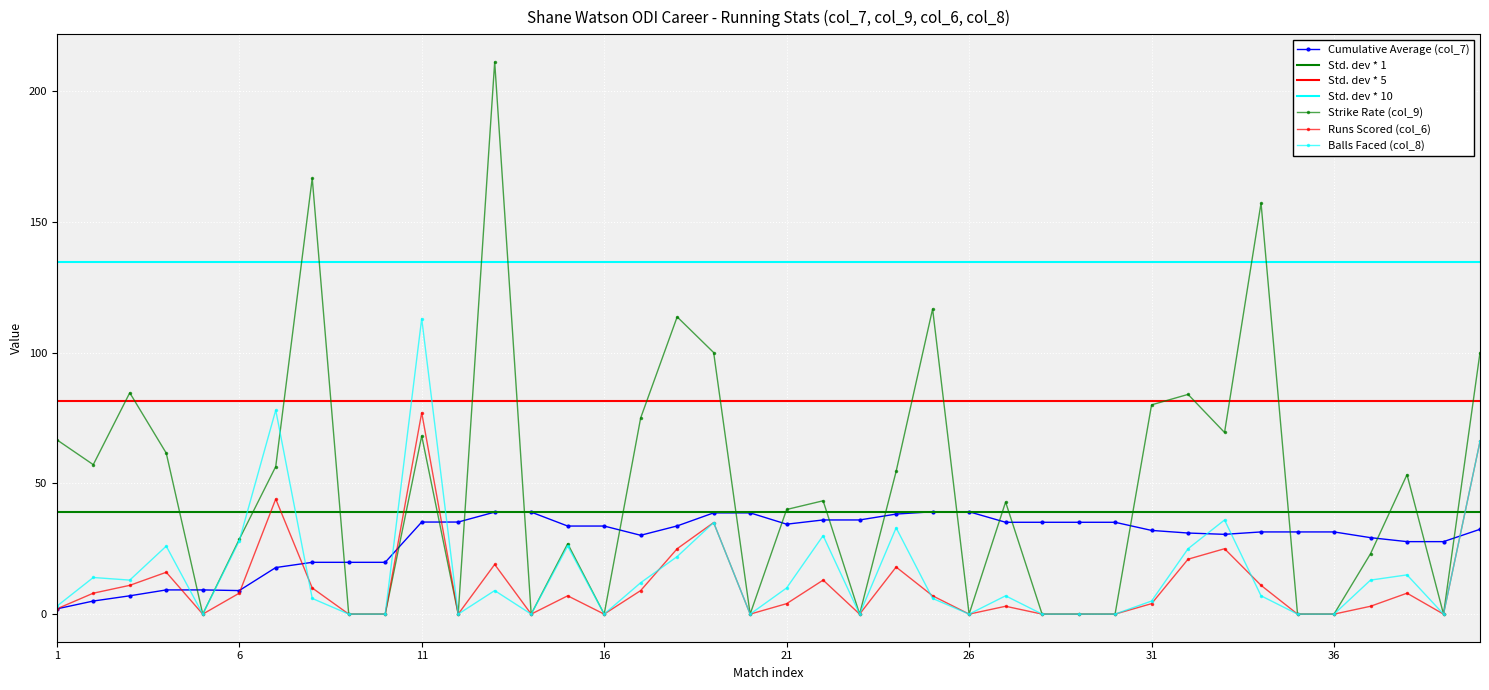

True or false: Strike Rate (col_9) has more than 1 interior local peaks.

True